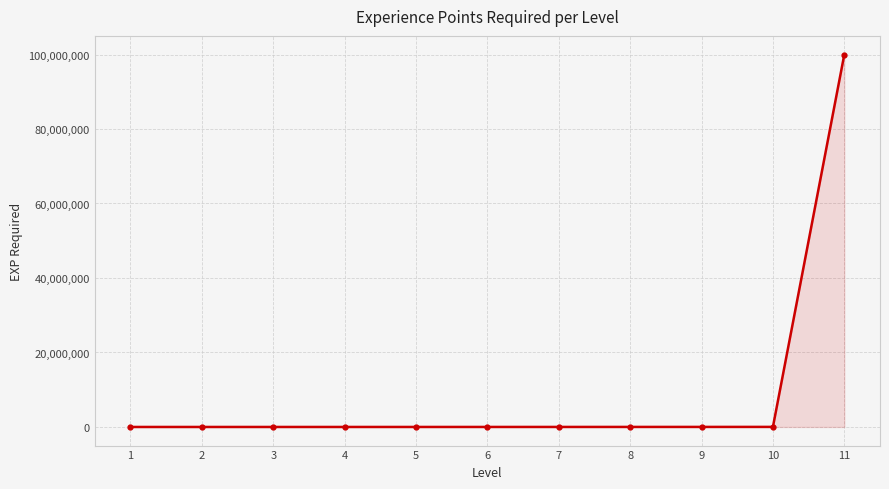

What is the maximum value shown in the chart?

99999999